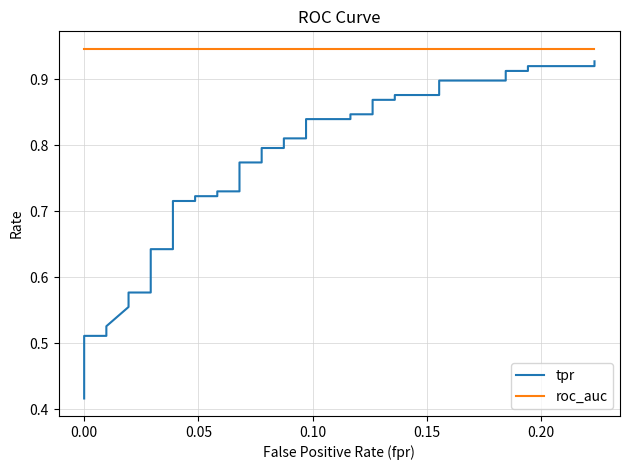

What is the value of the tpr point at the 10th from the left?

0.6